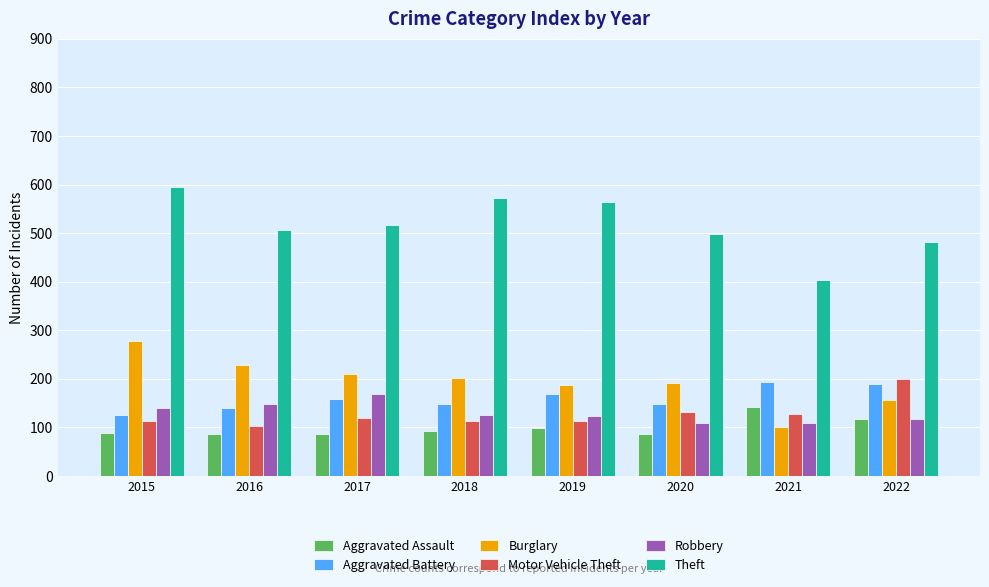

Which label corresponds to the largest value in the chart?

2015